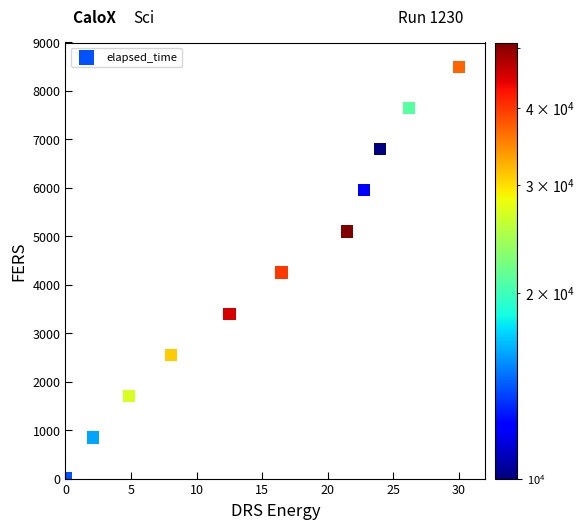

What is the range of Y values (max minus min)?

8500